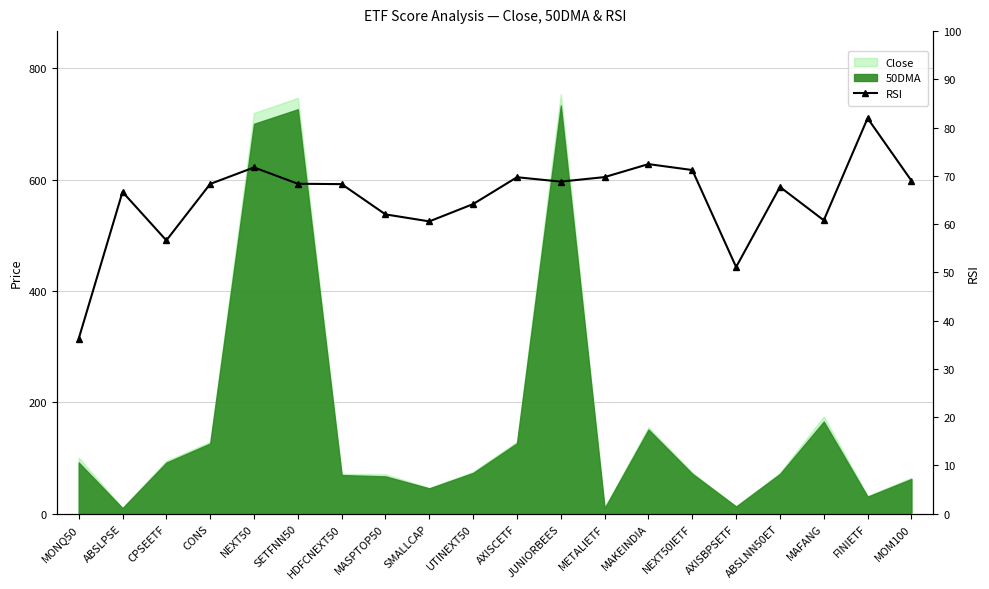

Which category has the highest value across all series?

FINIETF